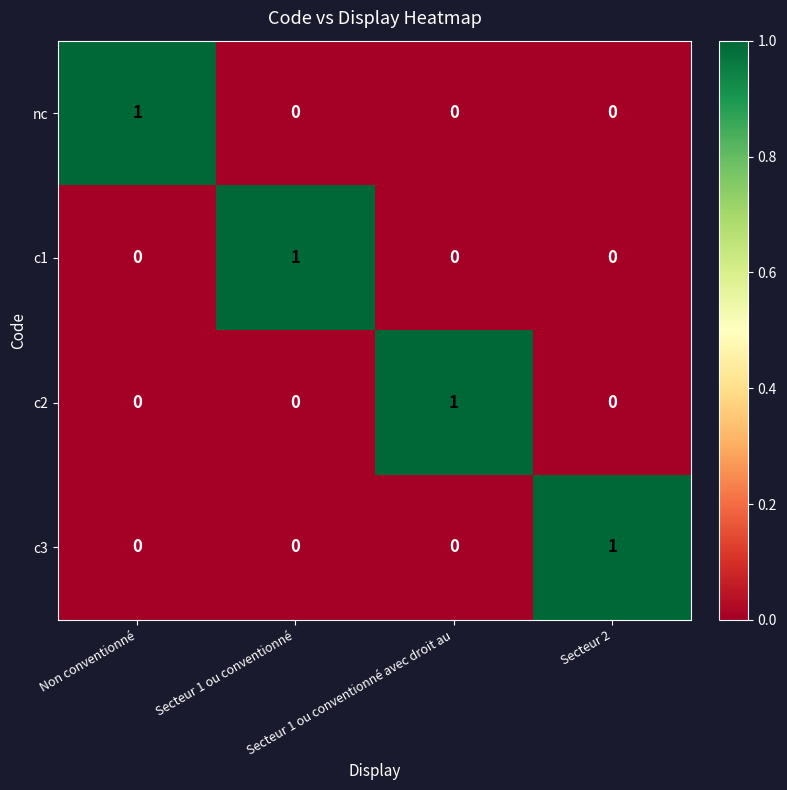

What is the greatest value displayed?

1